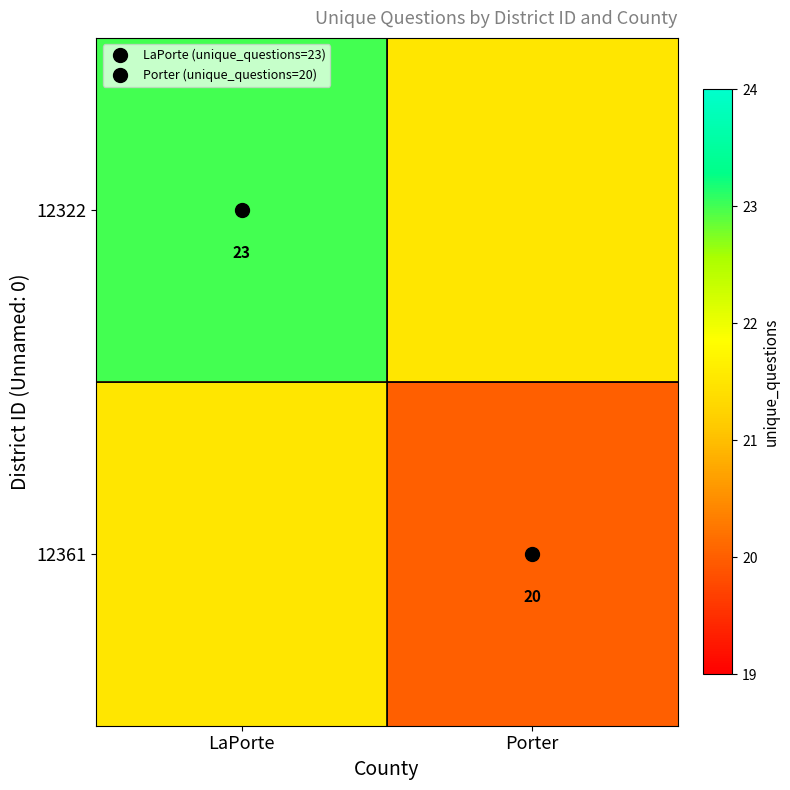

The 12322 series shows 4.4 at Porter. True or false?

False